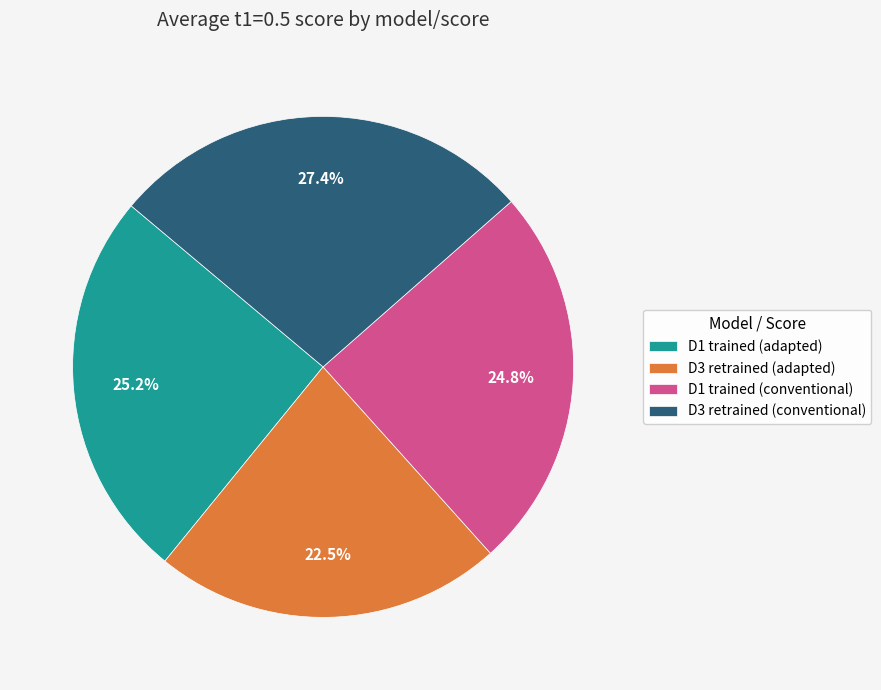

Which category has the smallest portion of the pie?

D3 retrained (adapted)